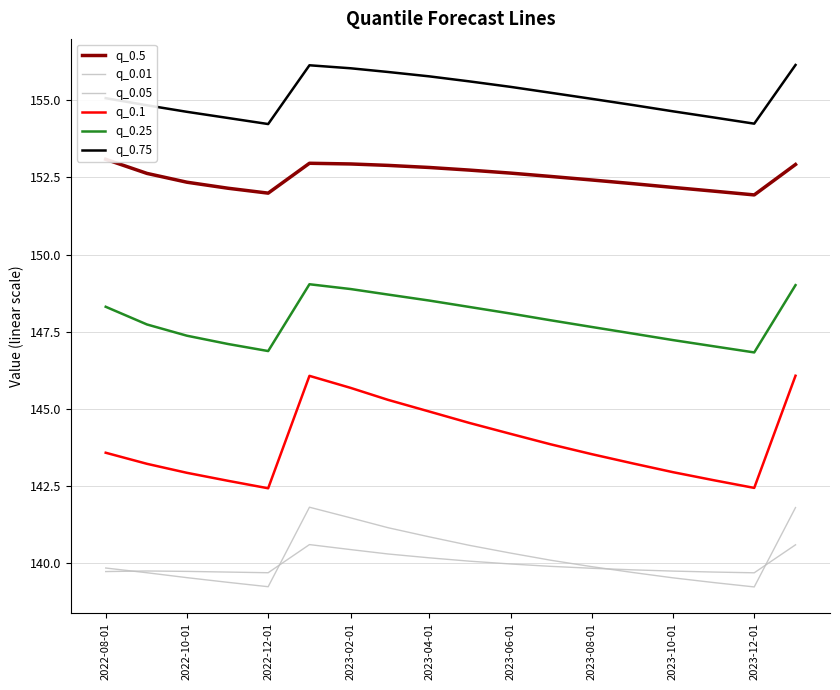

Between which two adjacent categories do q_0.05 and q_0.01 first intersect?

2022-08-01 and 2022-10-01